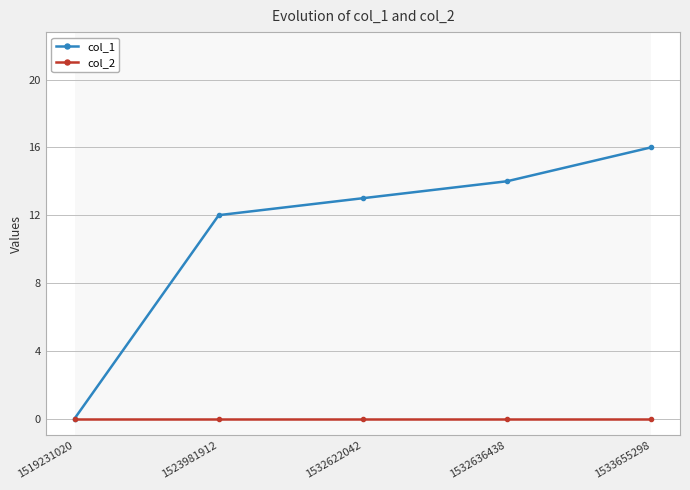

The value of col_1 at 1532622042 is 7. True or false?

False